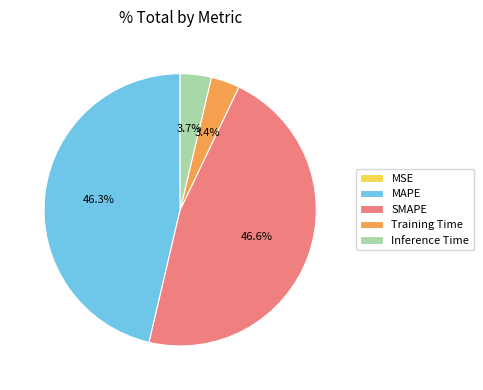

What is the ratio of the value at MAPE to the value at SMAPE?

1.0